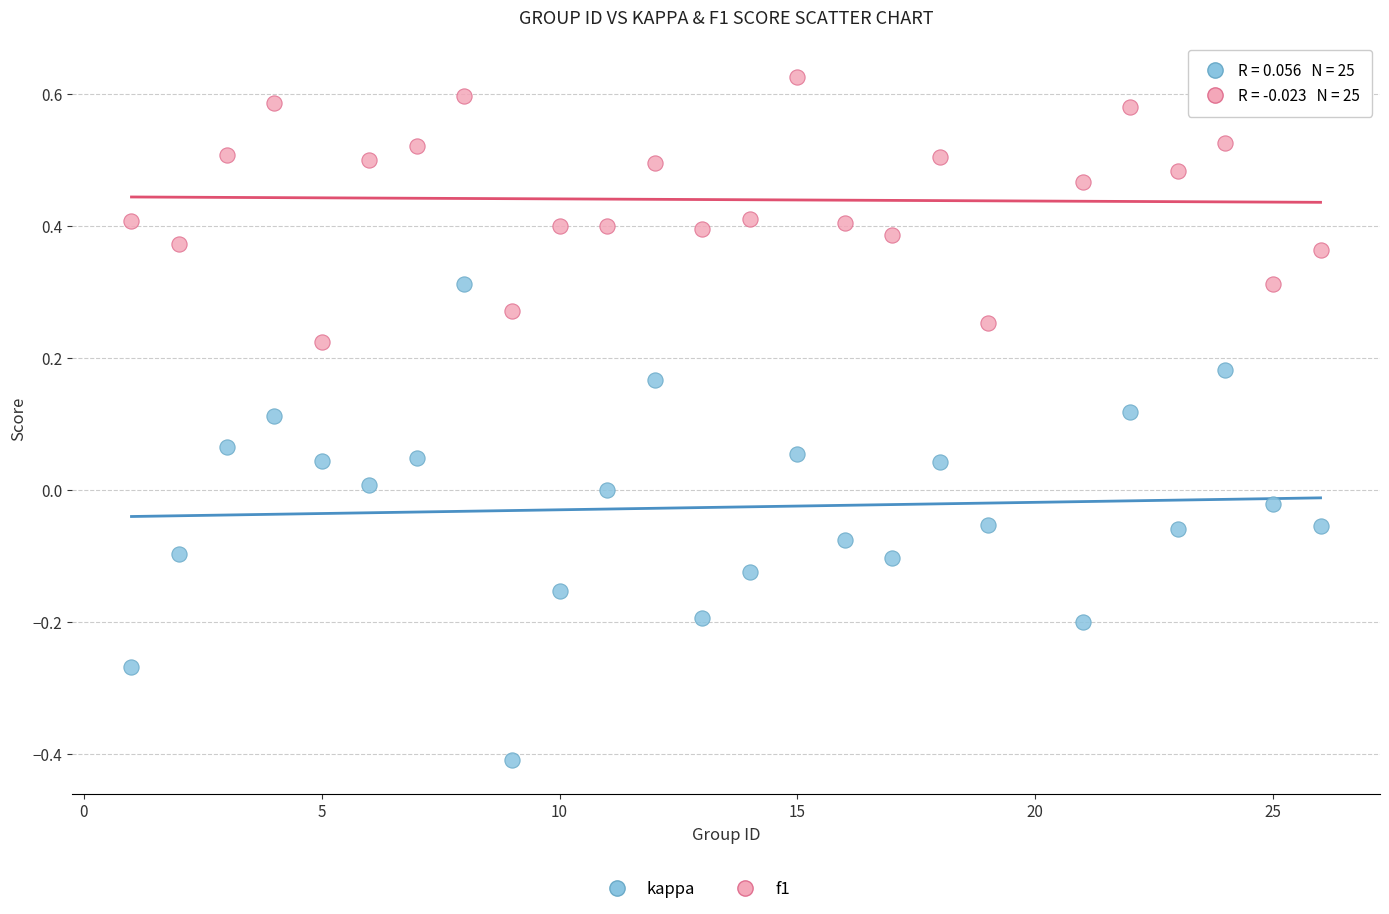

Which series contains the highest Y value?

f1